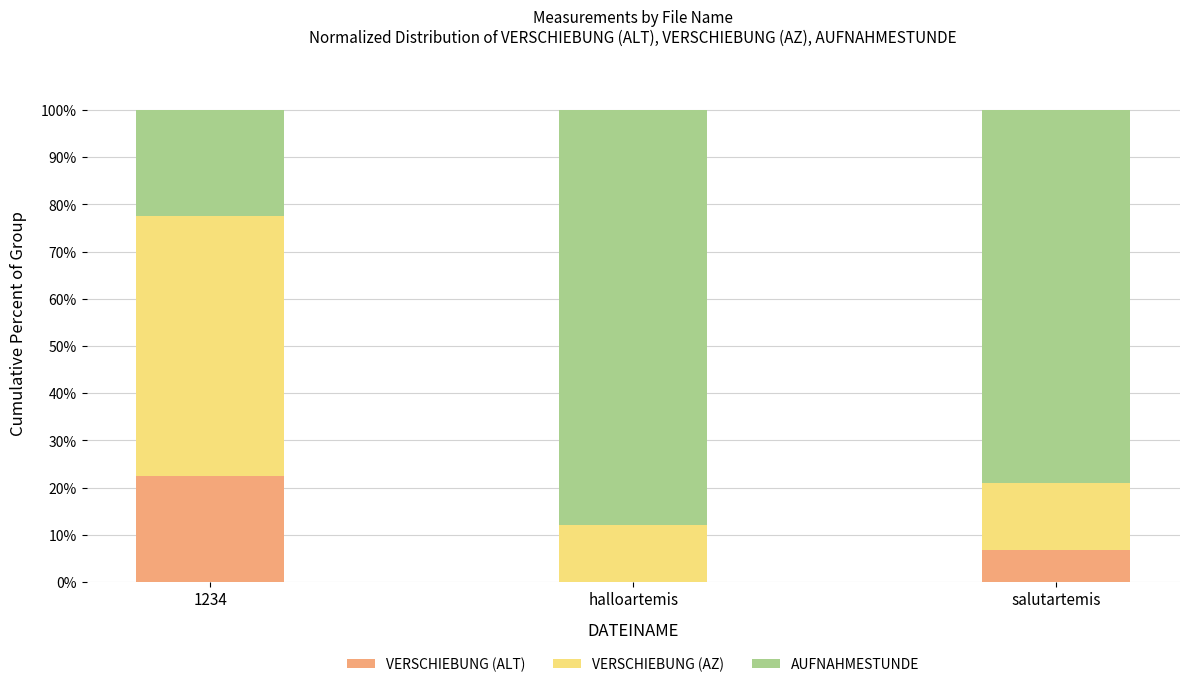

What is the sum of the VERSCHIEBUNG (ALT) values at 1234 and salutartemis?

29.3